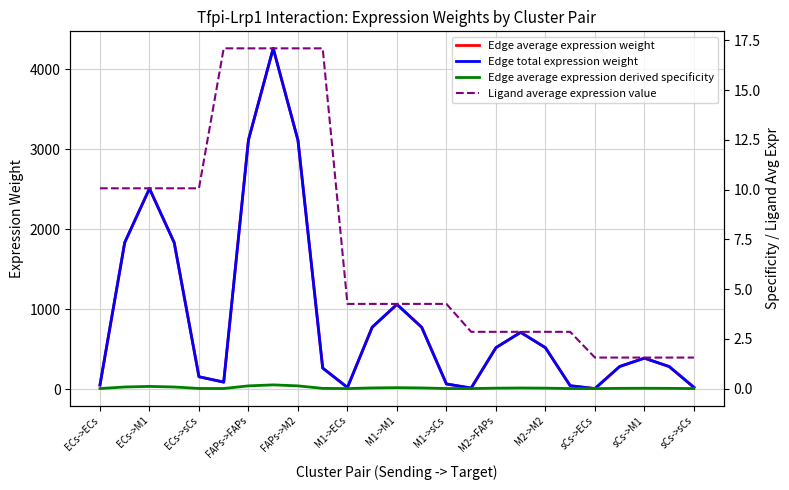

Which series has the largest range (max minus min)?

Edge average expression weight